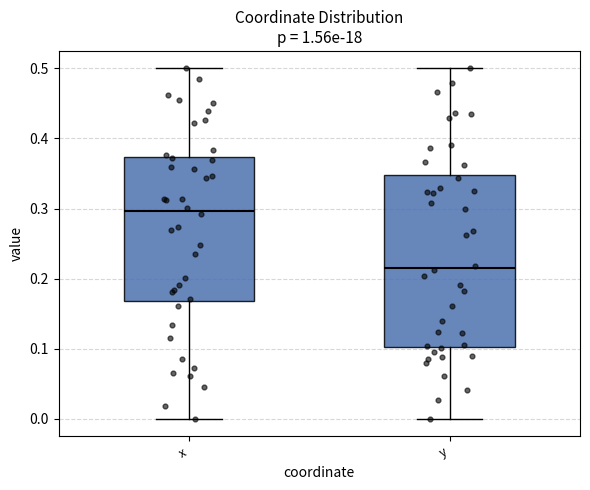

Where does the median line of the box for x sit on the y-axis? The values are not printed on the chart, so give them approximately, as read against the axis.

0.30